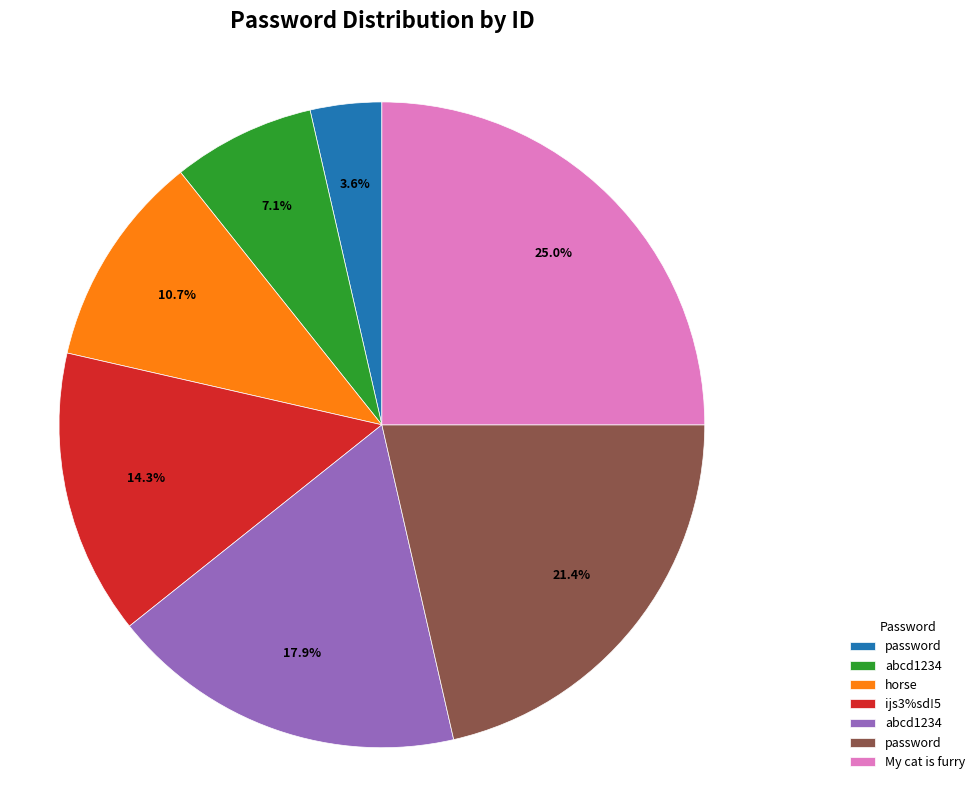

How many segments does this pie chart have?

7